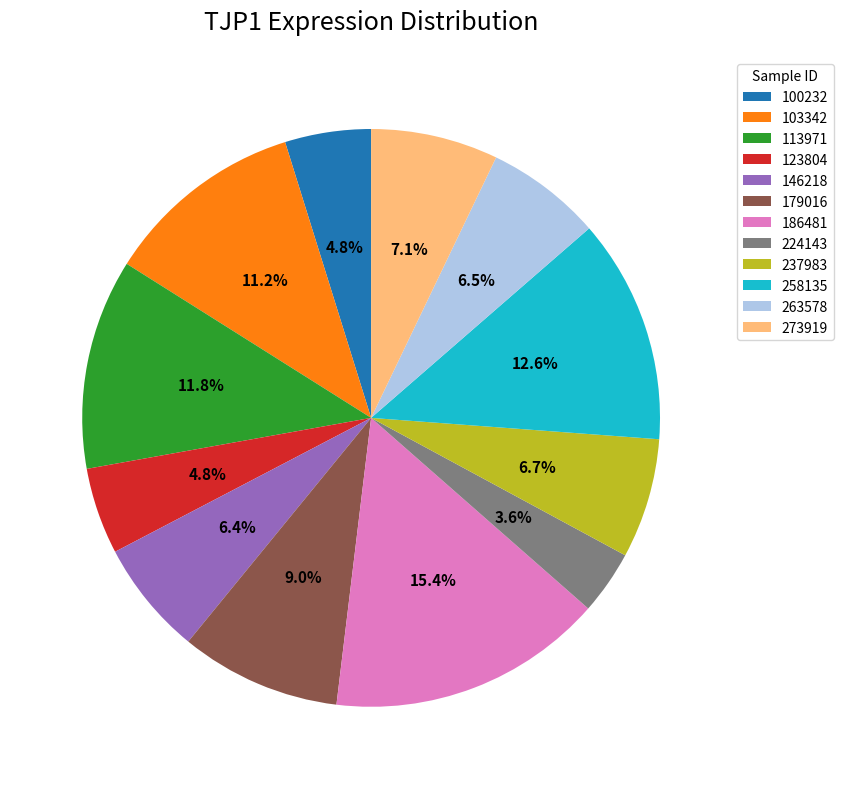

What percentage is the 258135 slice, to the nearest percent?

13%